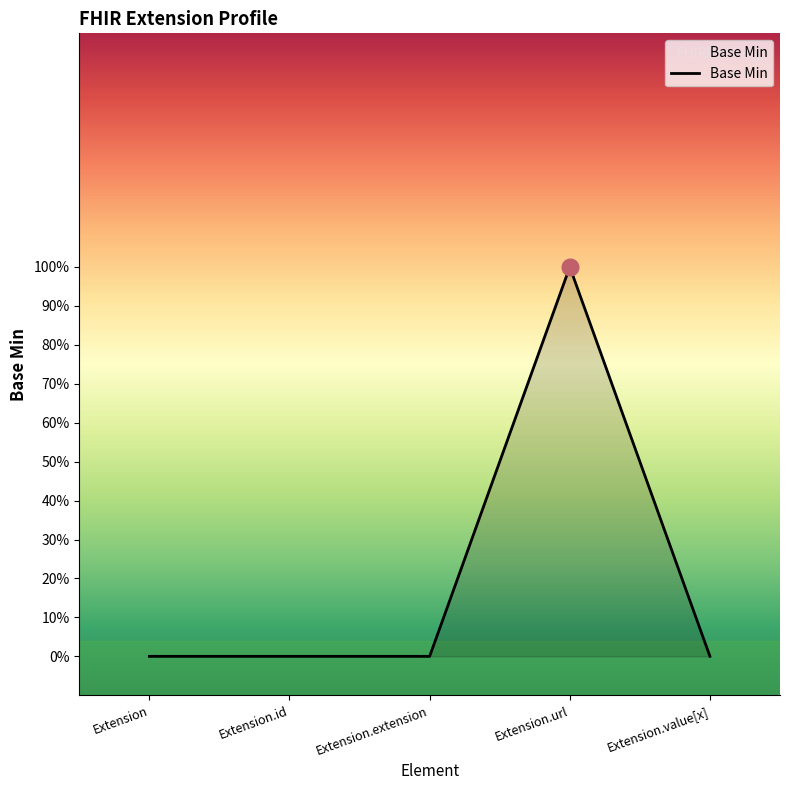

Reading right to left, transcribe all the data shown in this chart.

Extension.value[x]=0	Extension.url=1	Extension.extension=0	Extension.id=0	Extension=0